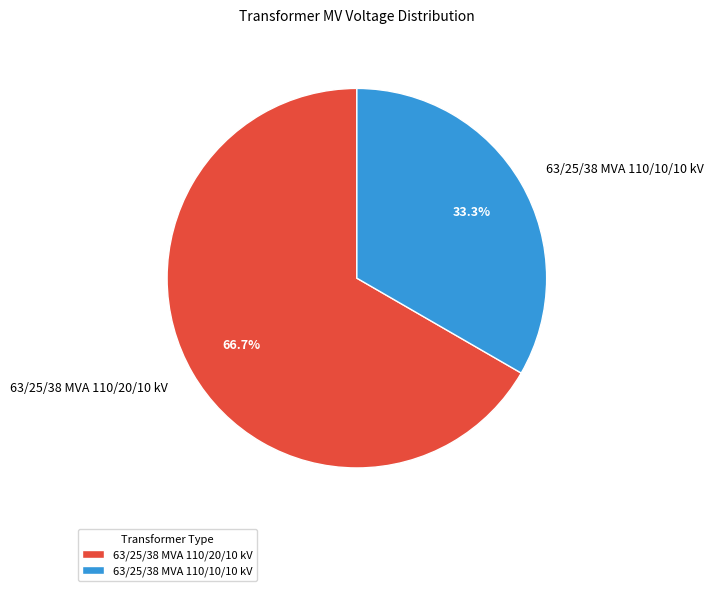

What percentage is NOT represented by 63/25/38 MVA 110/20/10 kV?

33.3%